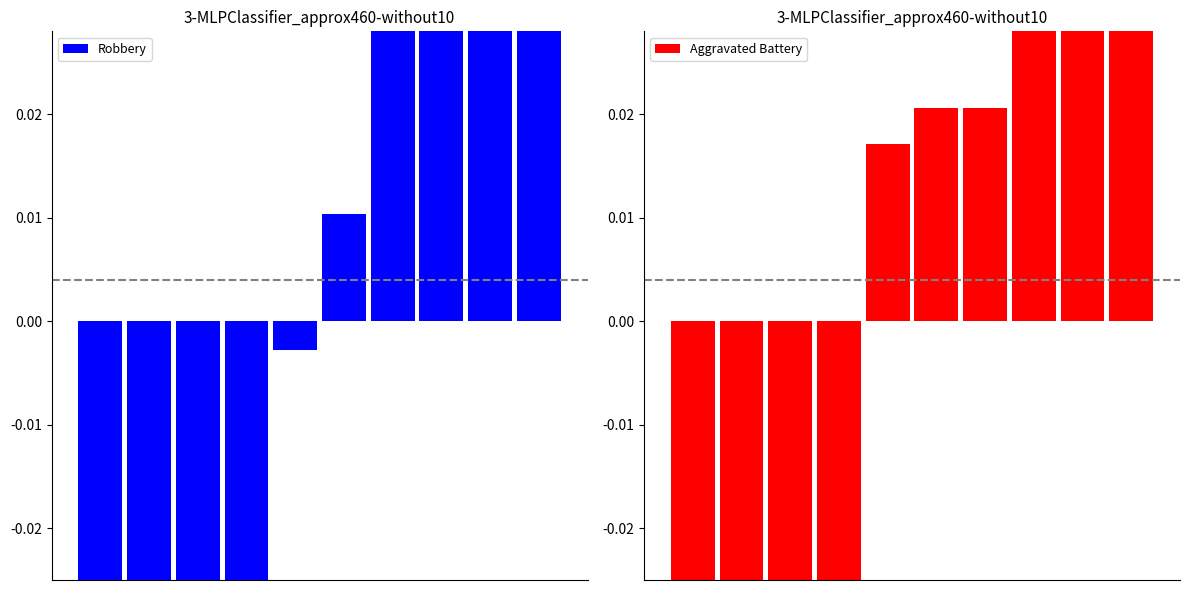

Rank the series by their average value, from highest to lowest.

Robbery, Aggravated Battery